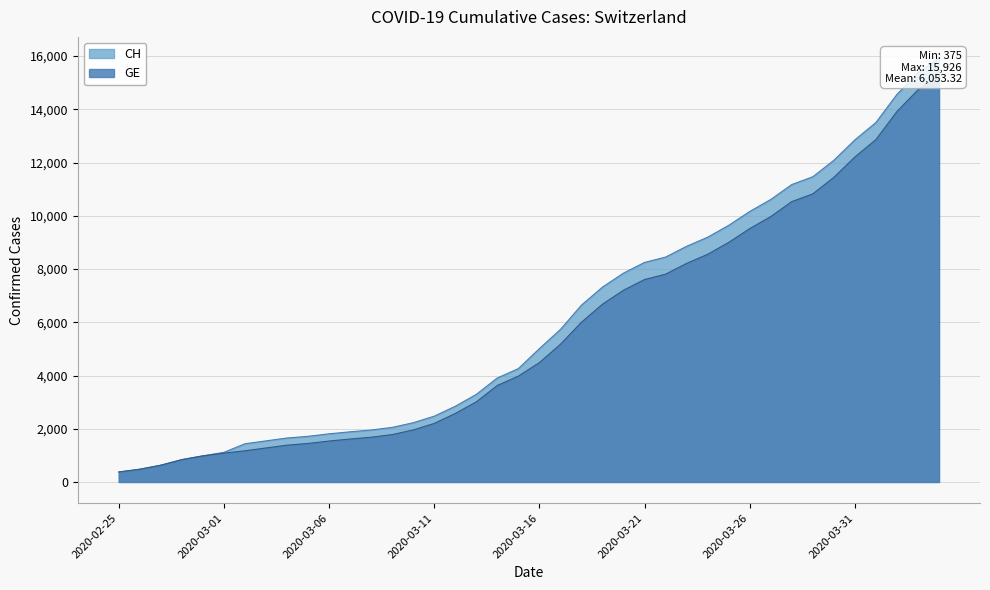

Reading right to left, extract all data points from this chart.

CH: 2020-04-04=15926	2020-04-03=15375	2020-04-02=14561	2020-04-01=13505	2020-03-31=12852	2020-03-30=12086	2020-03-29=11467	2020-03-28=11175	2020-03-27=10613	2020-03-26=10162	2020-03-25=9642	2020-03-24=9196	2020-03-23=8855	2020-03-22=8449	2020-03-21=8249	2020-03-20=7847	2020-03-19=7323	2020-03-18=6644	2020-03-17=5731	2020-03-16=5012	2020-03-15=4259	2020-03-14=3908	2020-03-13=3291	2020-03-12=2845	2020-03-11=2472	2020-03-10=2226	2020-03-09=2051	2020-03-08=1952	2020-03-07=1885	2020-03-06=1809	2020-03-05=1715	2020-03-04=1652	2020-03-03=1544	2020-03-02=1436	2020-03-01=1113	2020-02-29=981	2020-02-28=840	2020-02-27=630	2020-02-26=479	2020-02-25=375
GE: 2020-04-04=15284	2020-04-03=14733	2020-04-02=13919	2020-04-01=12863	2020-03-31=12210	2020-03-30=11444	2020-03-29=10825	2020-03-28=10533	2020-03-27=9971	2020-03-26=9520	2020-03-25=9000	2020-03-24=8554	2020-03-23=8213	2020-03-22=7807	2020-03-21=7607	2020-03-20=7205	2020-03-19=6681	2020-03-18=6002	2020-03-17=5174	2020-03-16=4485	2020-03-15=3978	2020-03-14=3627	2020-03-13=3010	2020-03-12=2574	2020-03-11=2201	2020-03-10=1955	2020-03-09=1780	2020-03-08=1681	2020-03-07=1614	2020-03-06=1538	2020-03-05=1447	2020-03-04=1384	2020-03-03=1278	2020-03-02=1171	2020-03-01=1083	2020-02-29=981	2020-02-28=840	2020-02-27=630	2020-02-26=479	2020-02-25=375